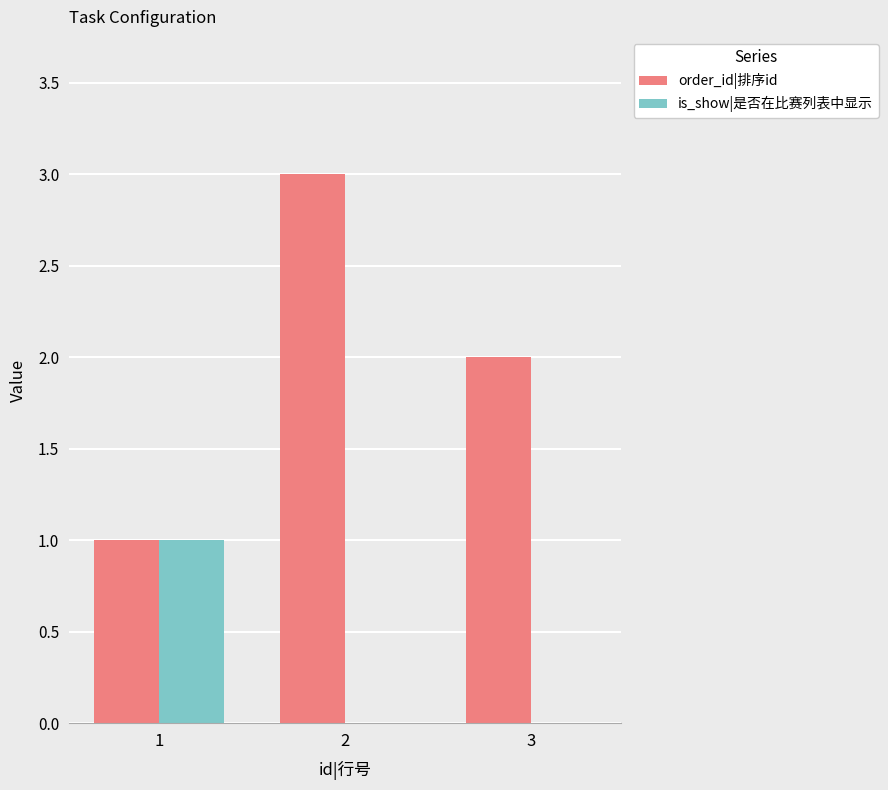

How many categories are shown in the chart?

3